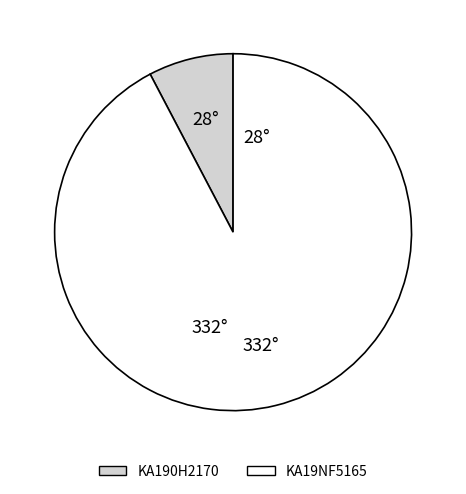

Combined, do KA190H2170 and KA19NF5165 account for over 50%?

Yes